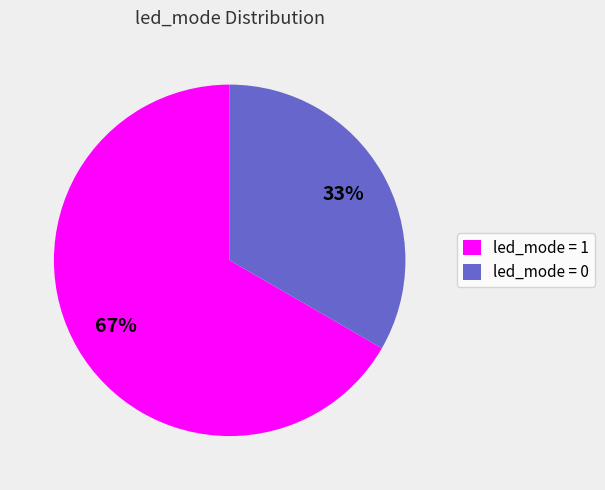

To the nearest percent, what percentage of the pie is led_mode = 1?

67%